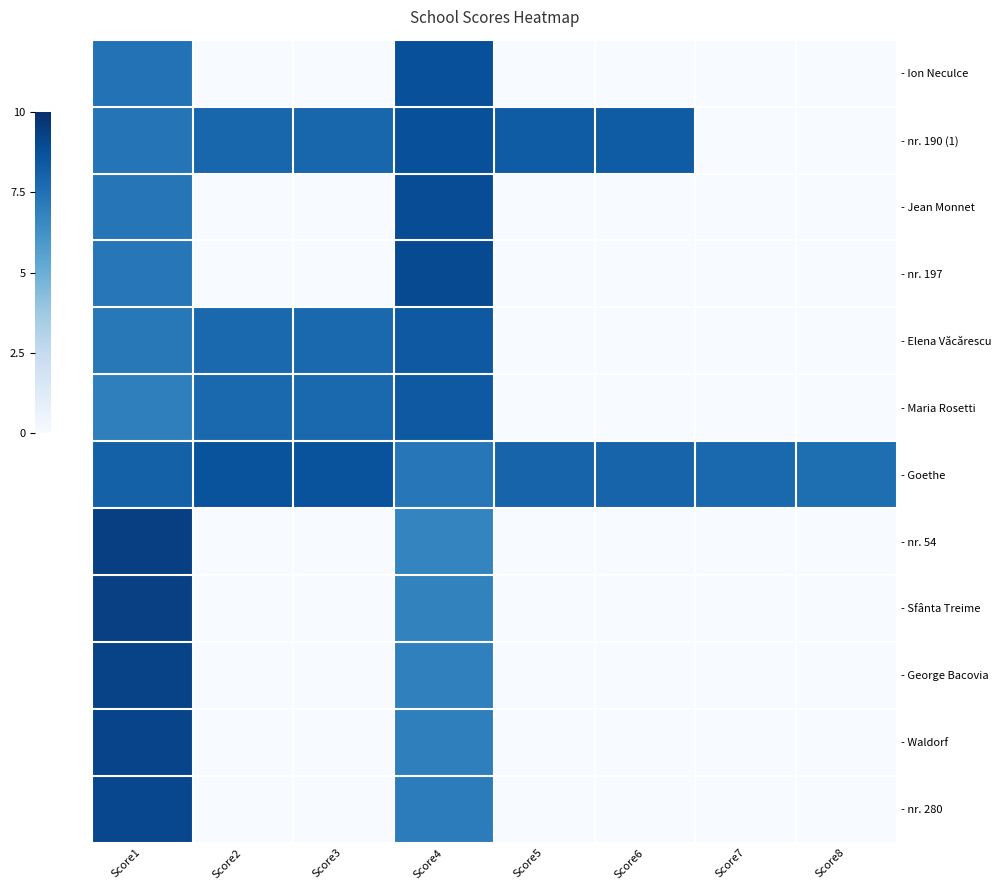

Which series has the largest total across all categories?

- Goethe